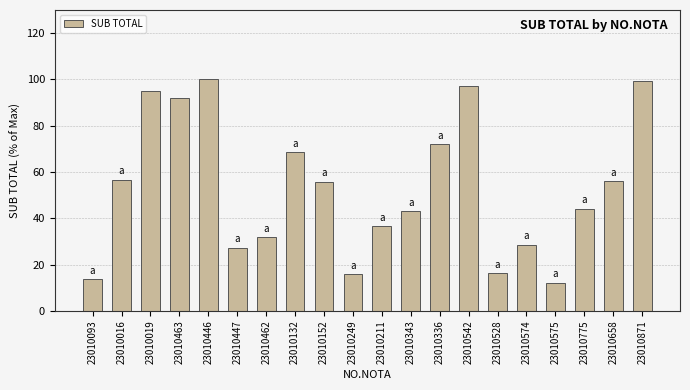

What position from the right is 23010132?

13